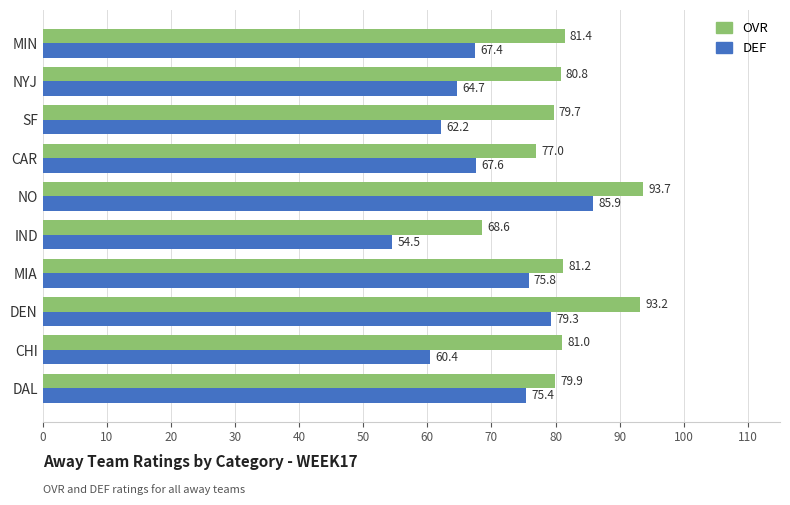

Is the value of OVR at MIN greater than the value of DEF at NO?

No